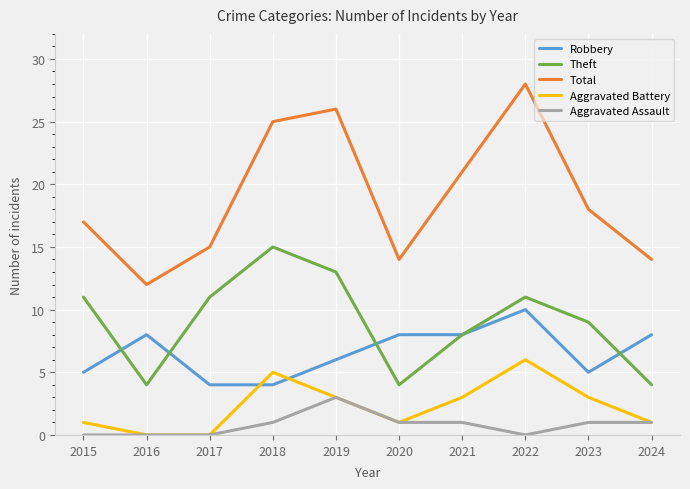

At which category does Robbery reach its first local peak?

2016